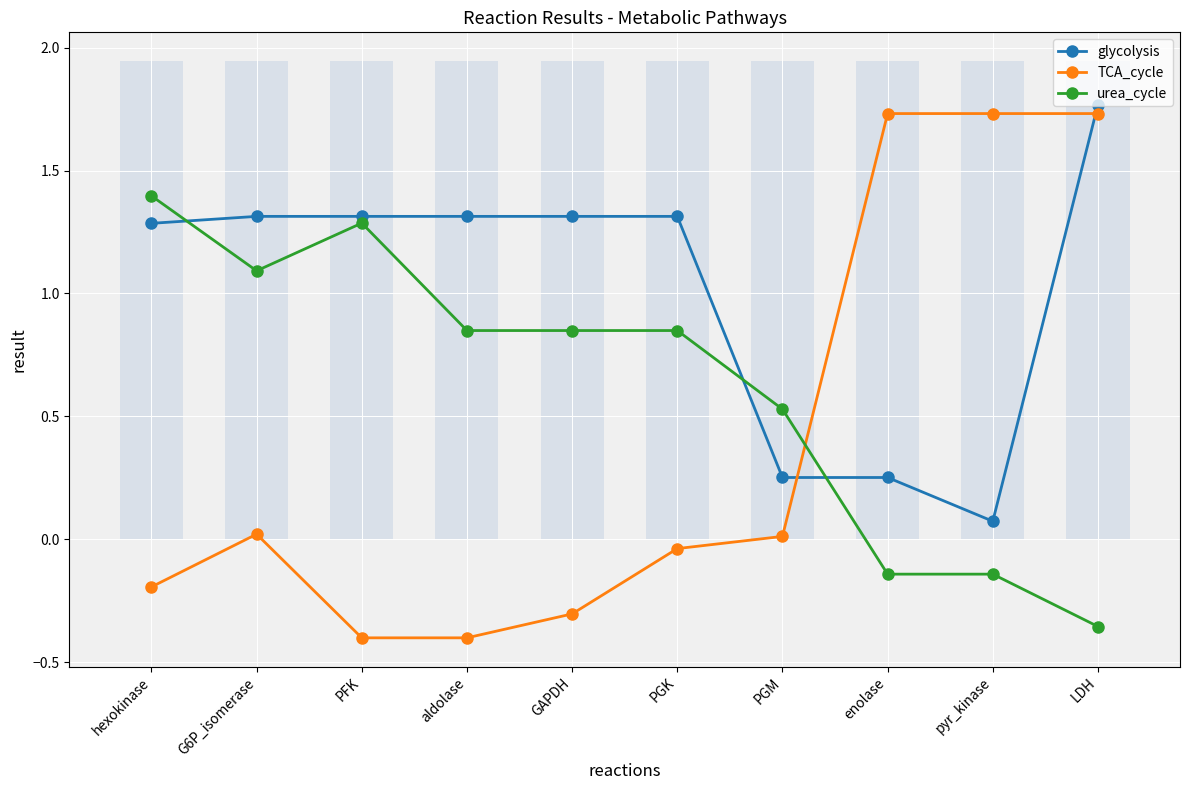

What is the sum of the glycolysis values at PFK and LDH?

3.1